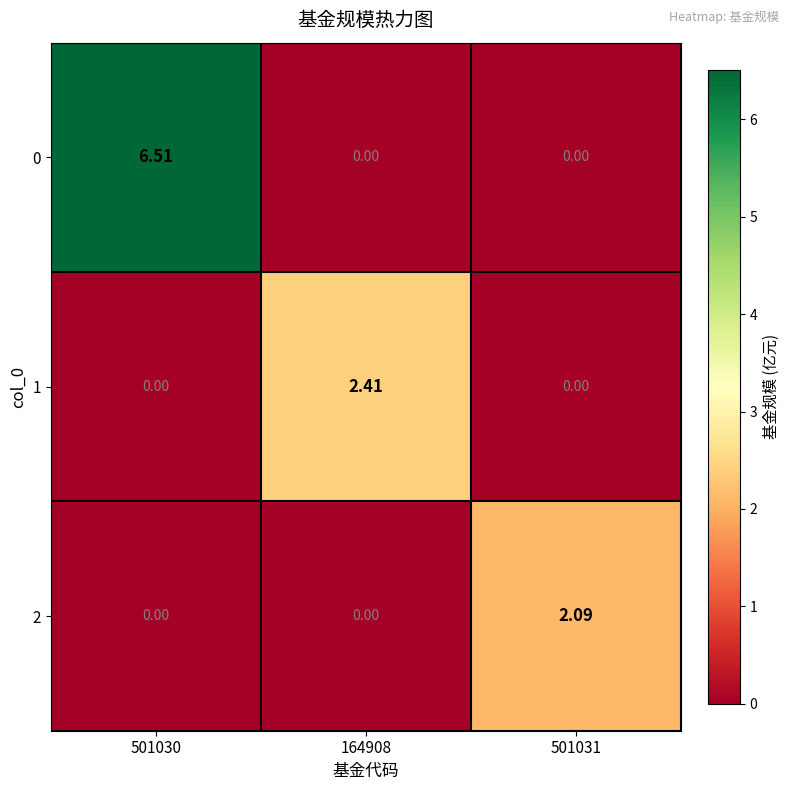

Is the value of 0 at 501030 greater than the value of 1 at 501031?

Yes